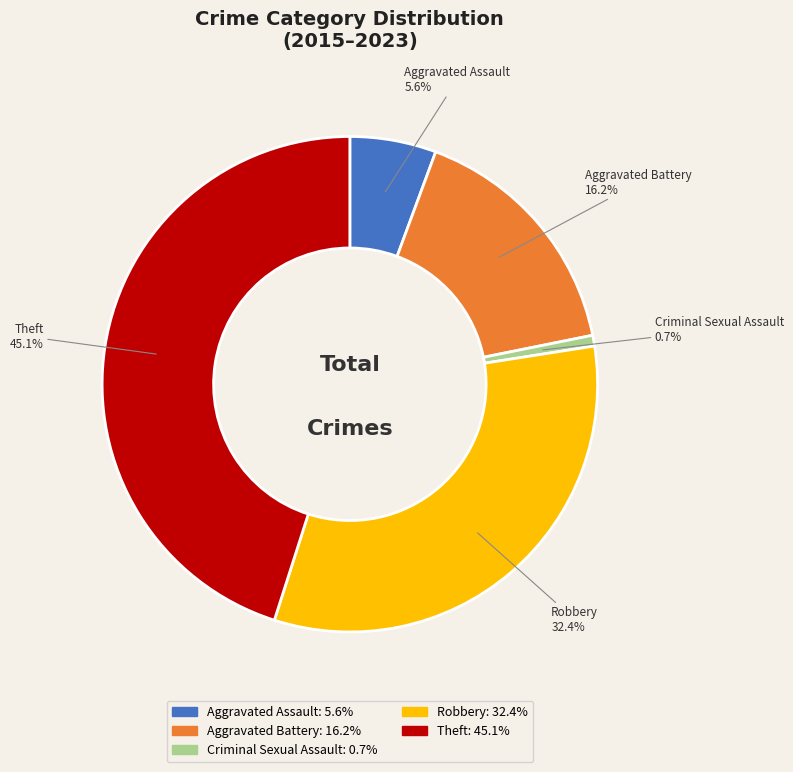

To the nearest percent, what is the difference between the Theft and Criminal Sexual Assault slice percentages?

44%